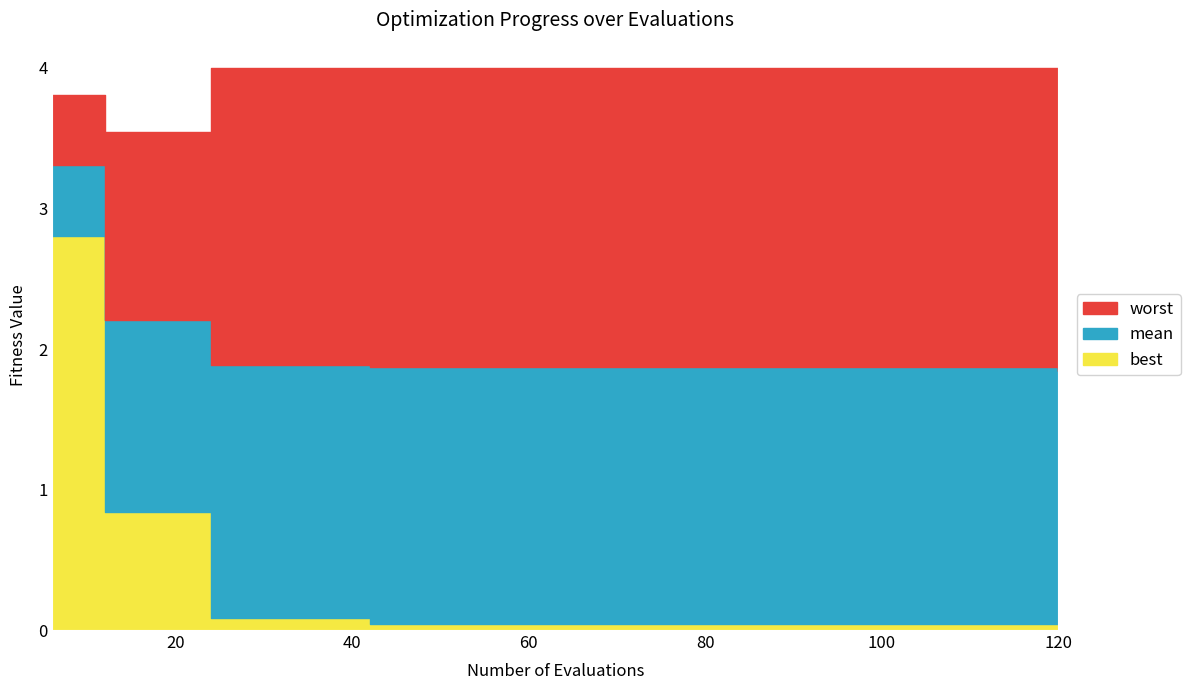

Which series has the largest range (max minus min)?

best